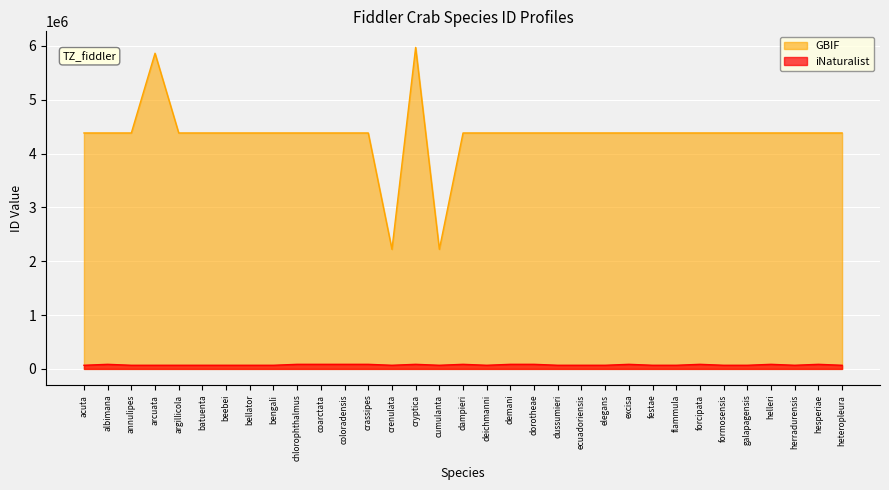

What is the label of the 22nd point from the right?

coloradensis